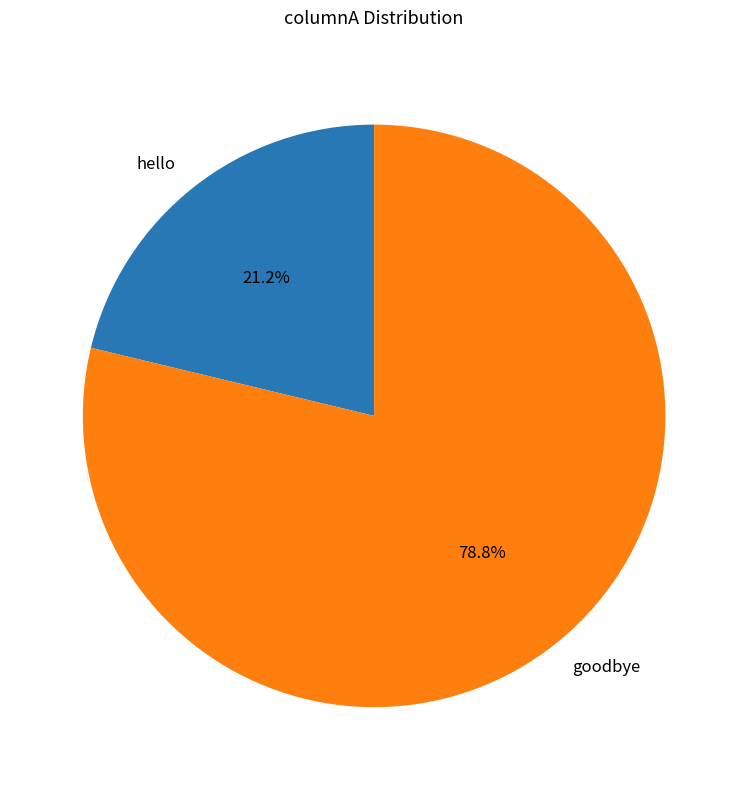

Is it true that hello is 32% of the pie?

False